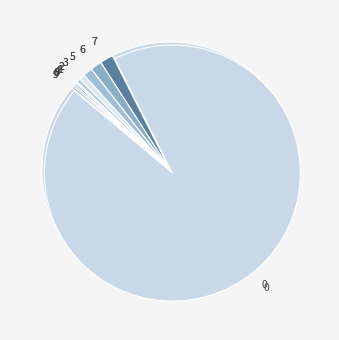

Rank the categories by value from lowest to highest.

1, 4, 8, 9, 2, 3, 5, 6, 7, 0